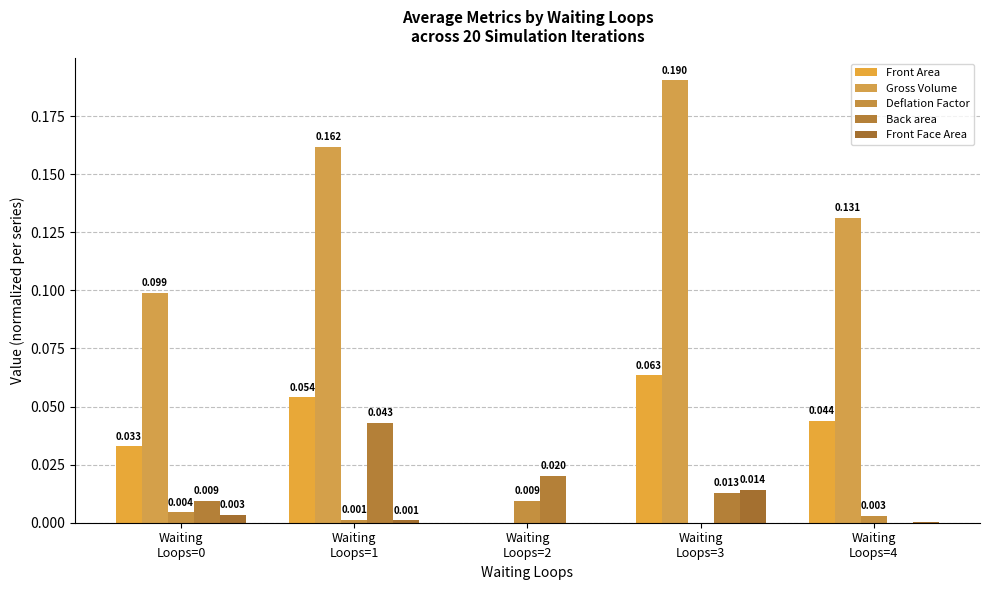

Which series has the widest spread of values?

Gross Volume